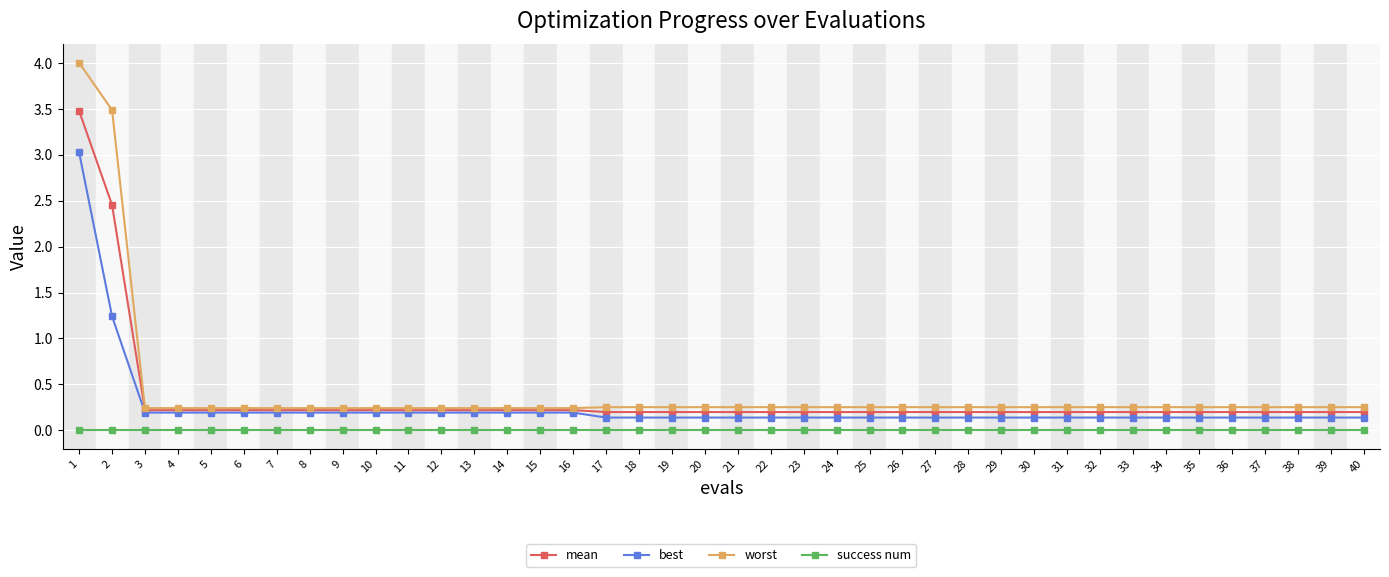

The best series shows 0.1 at 29. True or false?

True